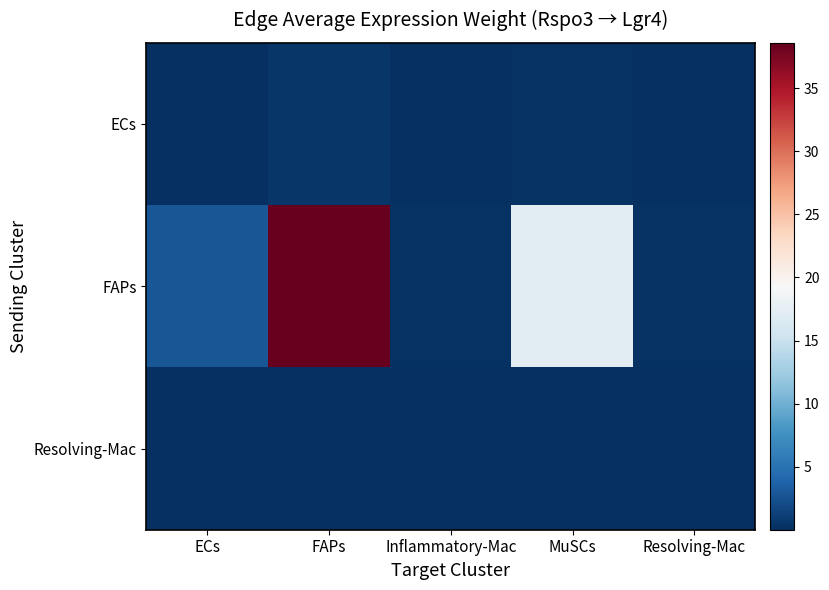

At how many categories does at least one series exceed 4?

2